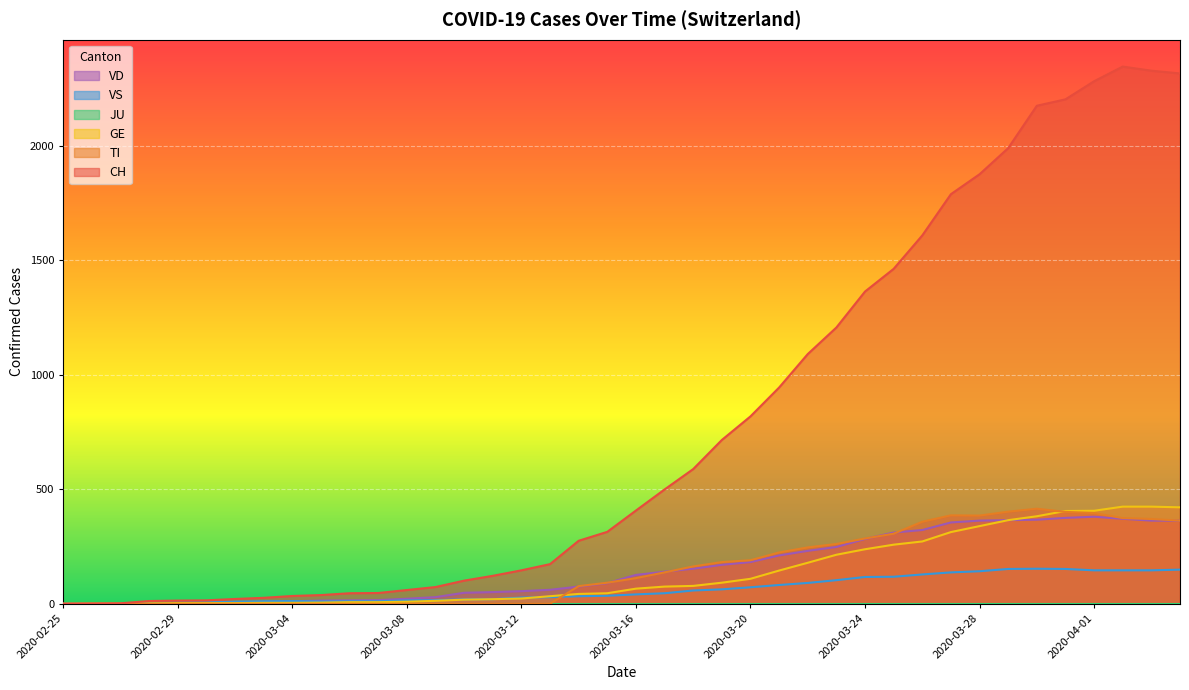

Which series has the largest range (max minus min)?

CH